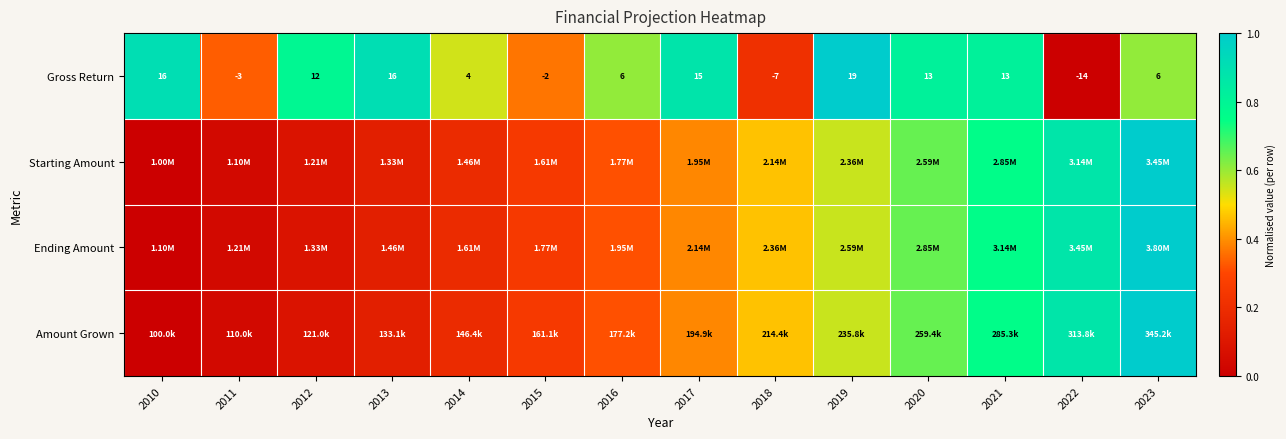

How many values in Gross Return are above zero?

10